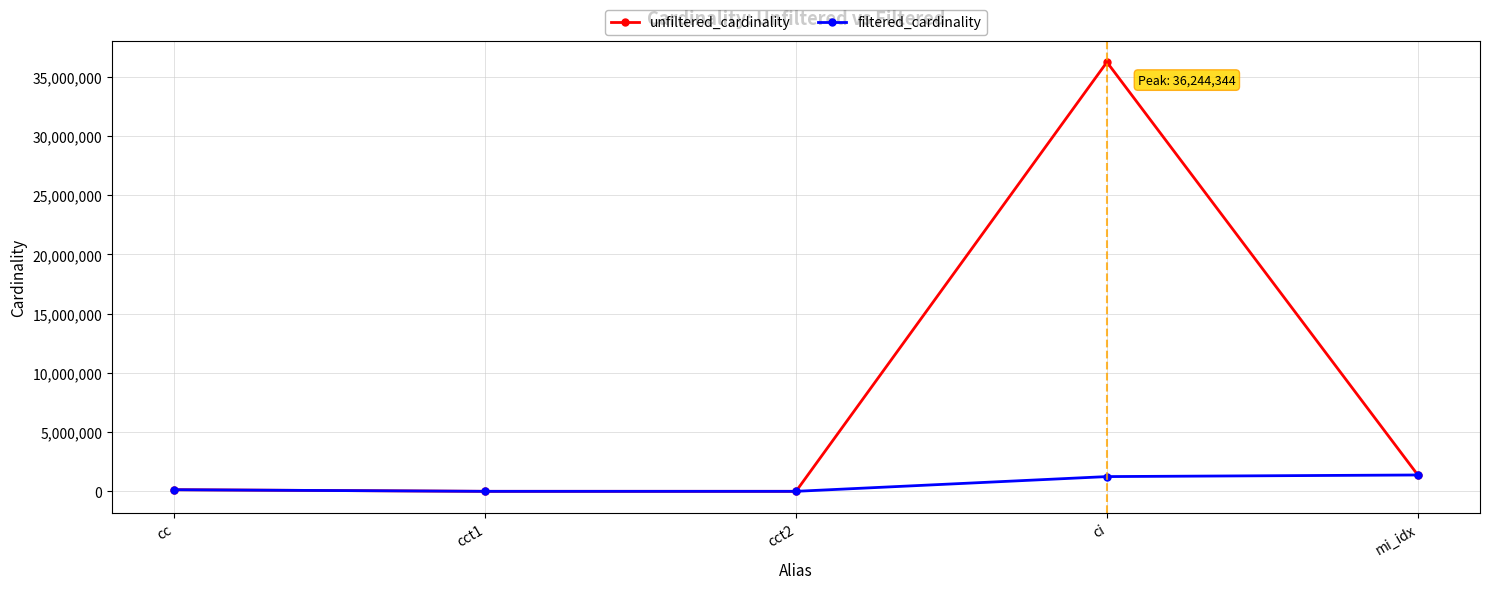

What is the total value across all series at mi_idx?

2760070